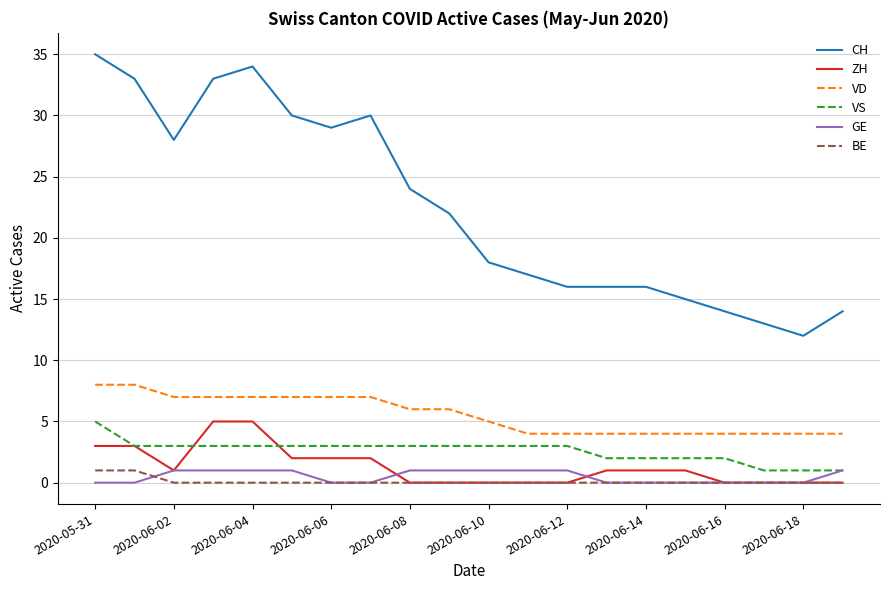

What is the highest value of the CH series?

35